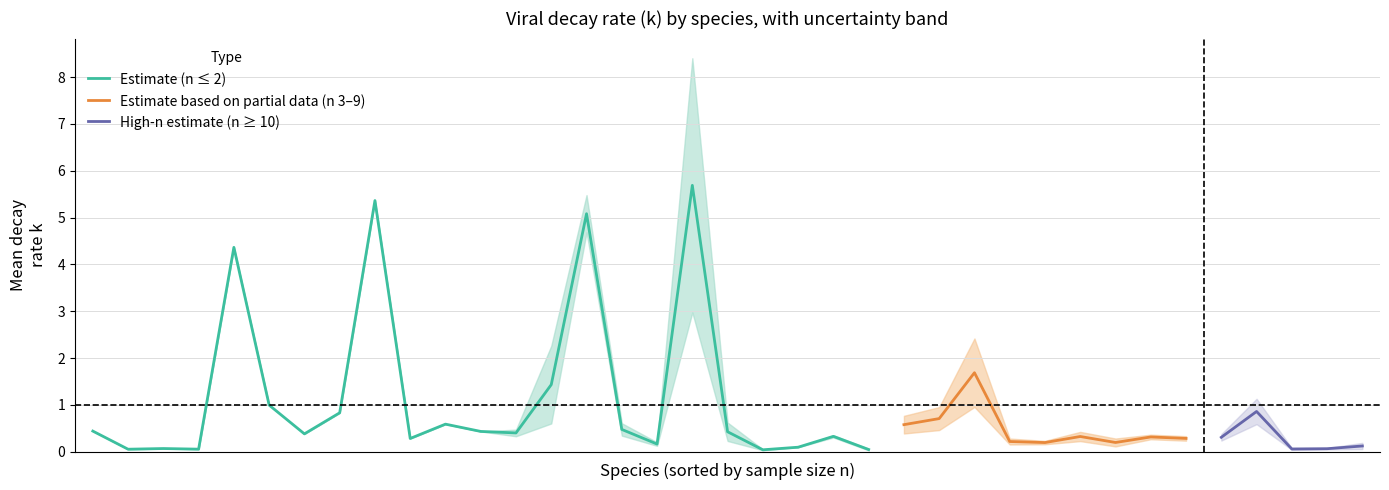

The mean_k series shows 0.1 at Emesvirus zinderi. True or false?

False